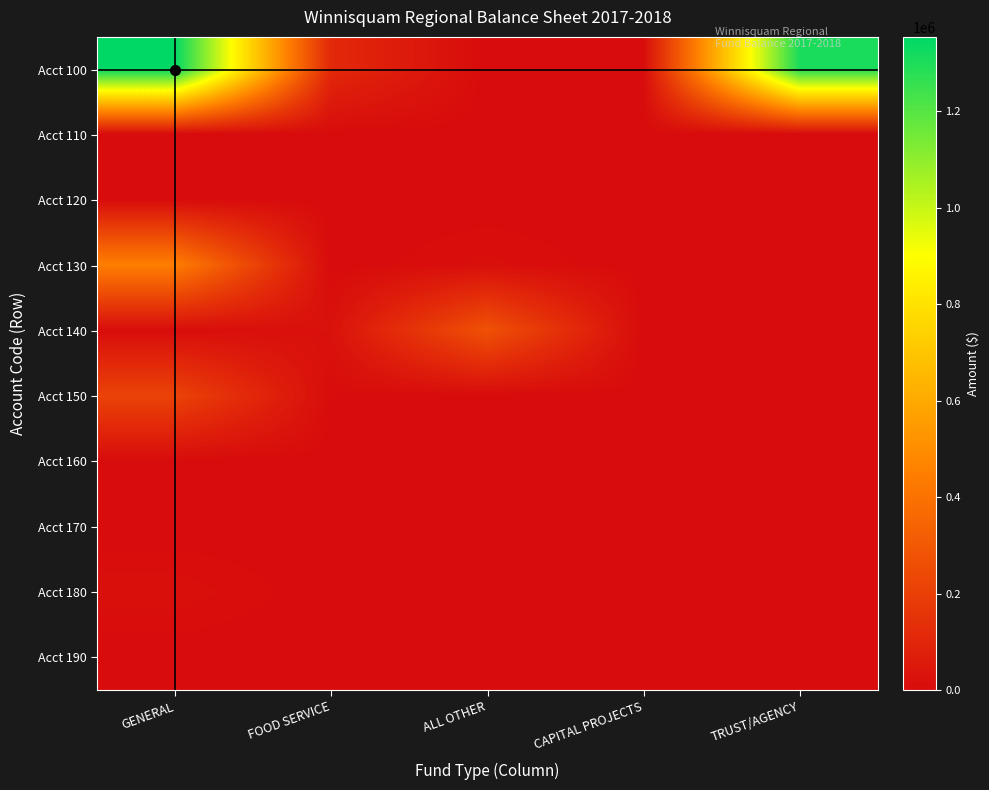

Reading right to left, transcribe all the data shown in this chart.

Acct 100: TRUST/AGENCY=1303880	CAPITAL PROJECTS=0	ALL OTHER=0	FOOD SERVICE=113771	GENERAL=1354212
Acct 110: TRUST/AGENCY=0	CAPITAL PROJECTS=0	ALL OTHER=0	FOOD SERVICE=0	GENERAL=0
Acct 120: TRUST/AGENCY=0	CAPITAL PROJECTS=0	ALL OTHER=0	FOOD SERVICE=0	GENERAL=0
Acct 130: TRUST/AGENCY=0	CAPITAL PROJECTS=0	ALL OTHER=12509	FOOD SERVICE=0	GENERAL=447644
Acct 140: TRUST/AGENCY=0	CAPITAL PROJECTS=0	ALL OTHER=271953	FOOD SERVICE=22078	GENERAL=5165
Acct 150: TRUST/AGENCY=0	CAPITAL PROJECTS=0	ALL OTHER=0	FOOD SERVICE=4808	GENERAL=216425
Acct 160: TRUST/AGENCY=0	CAPITAL PROJECTS=0	ALL OTHER=0	FOOD SERVICE=0	GENERAL=0
Acct 170: TRUST/AGENCY=0	CAPITAL PROJECTS=0	ALL OTHER=0	FOOD SERVICE=0	GENERAL=0
Acct 180: TRUST/AGENCY=0	CAPITAL PROJECTS=0	ALL OTHER=0	FOOD SERVICE=0	GENERAL=14720
Acct 190: TRUST/AGENCY=0	CAPITAL PROJECTS=0	ALL OTHER=0	FOOD SERVICE=0	GENERAL=0